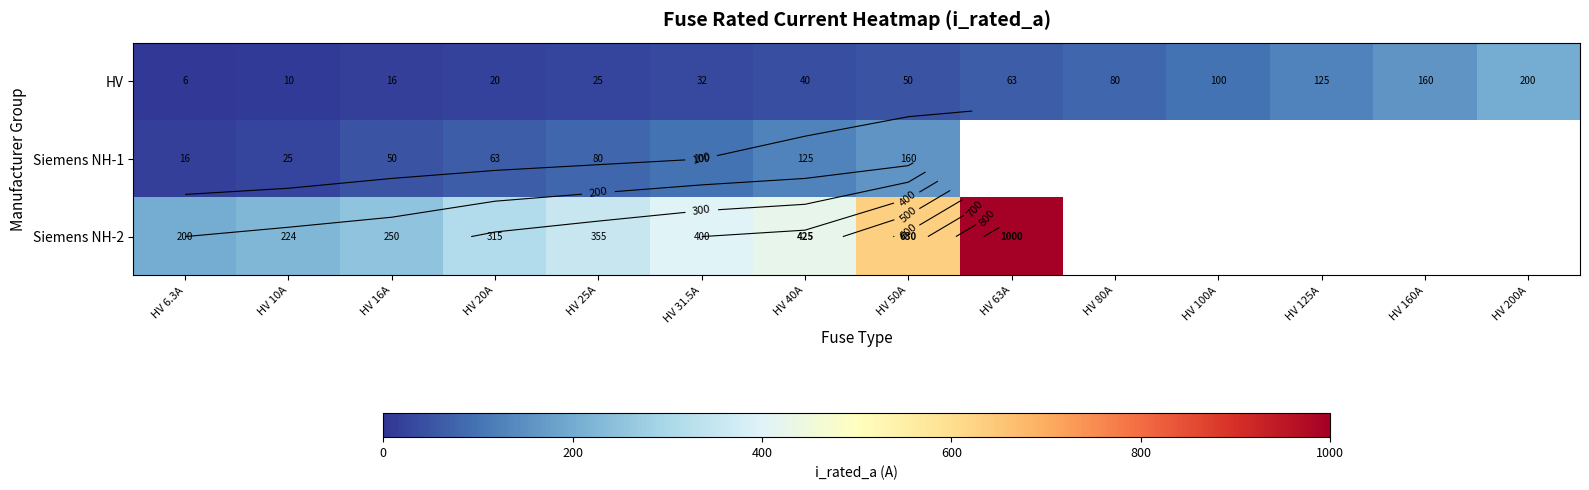

How many distinct data groups are displayed?

3